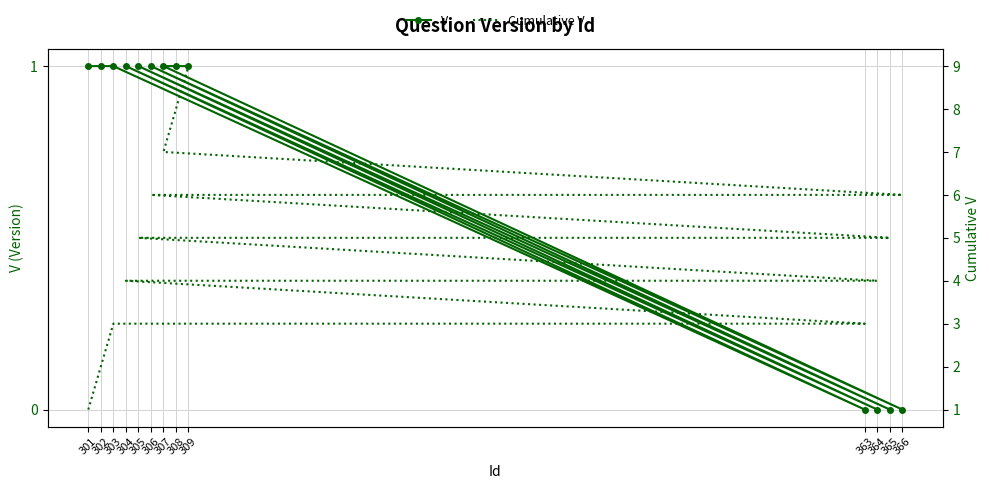

List the labels in order of Cumulative V value, smallest first.

301, 302, 303, 363, 304, 364, 305, 365, 306, 366, 307, 308, 309